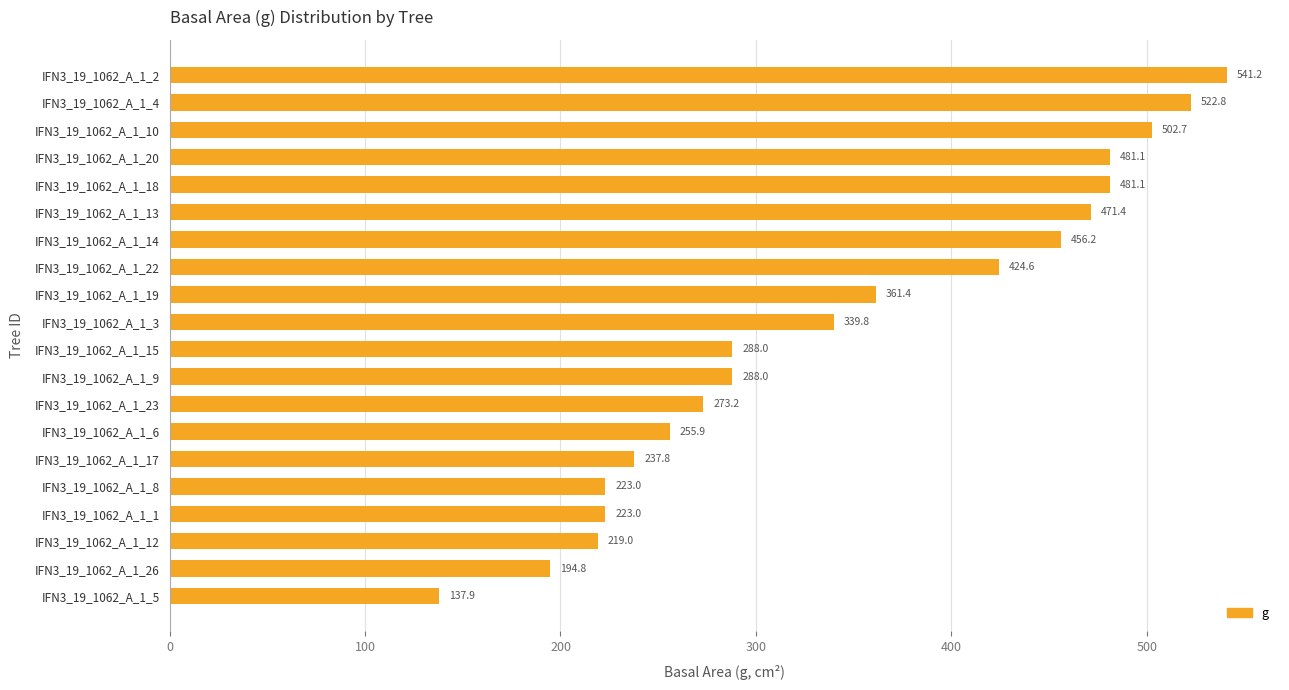

What is the change in value from IFN3_19_1062_A_1_23 to IFN3_19_1062_A_1_9?

+14.8